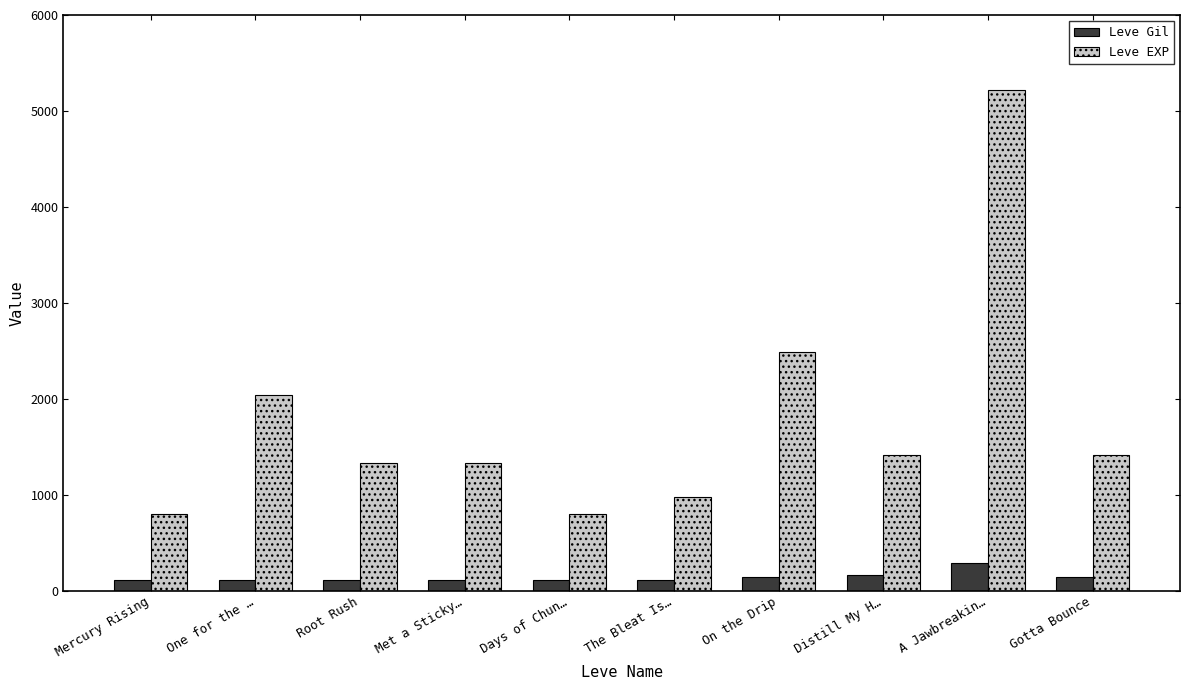

At how many categories does at least one series exceed 2979?

1